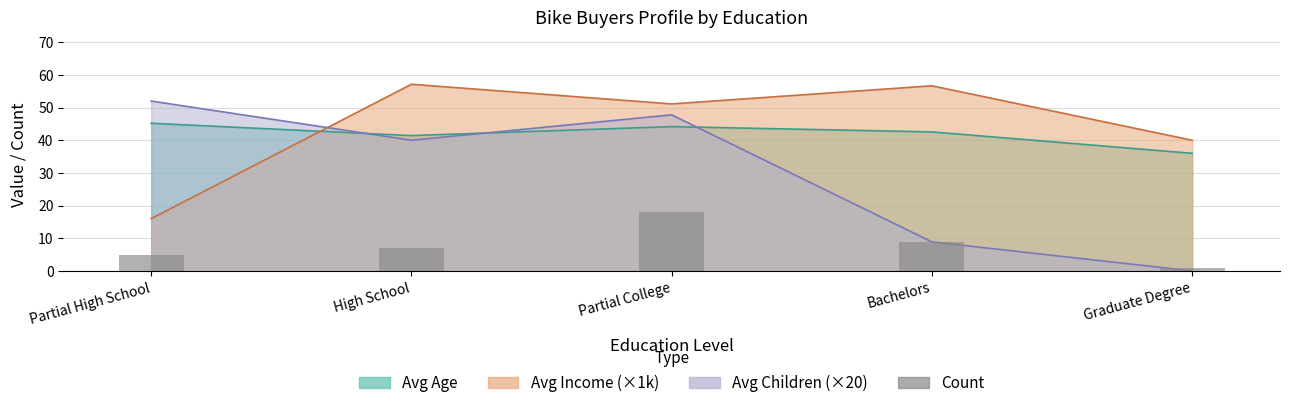

At which label is the value closest to 9?

Bachelors